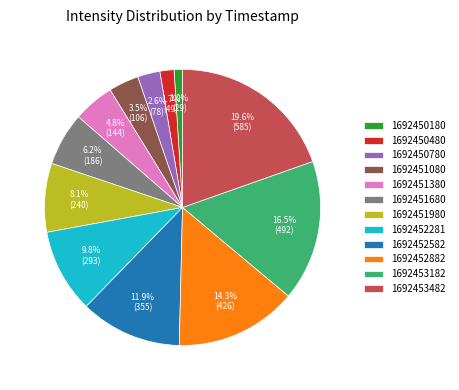

Between 1692450480 and 1692451380, which is larger?

1692451380